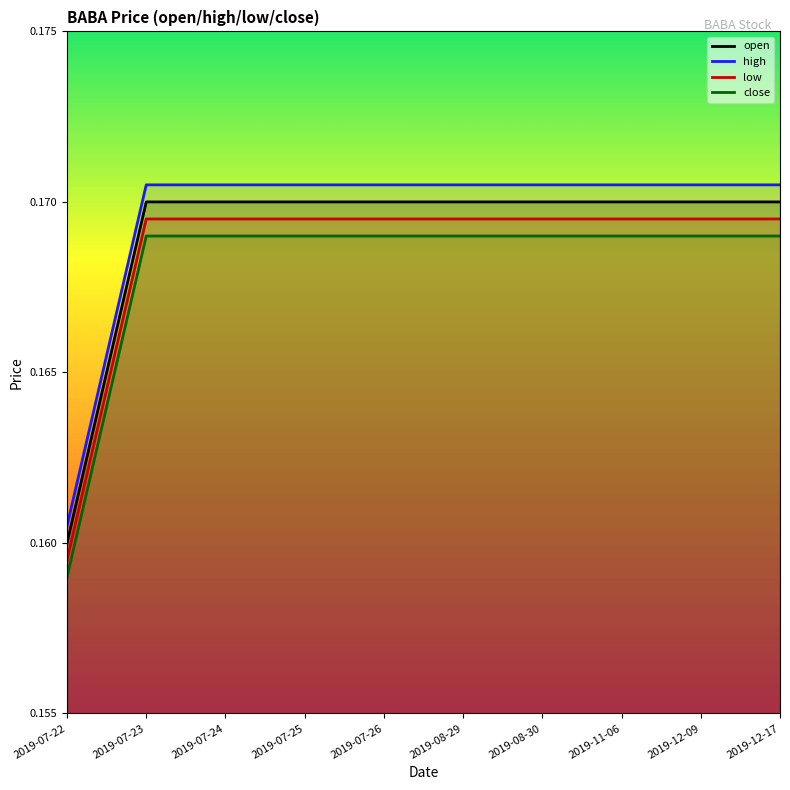

List the labels in order of low value, largest first.

2019-07-23, 2019-07-24, 2019-07-25, 2019-07-26, 2019-08-29, 2019-08-30, 2019-11-06, 2019-12-09, 2019-12-17, 2019-07-22